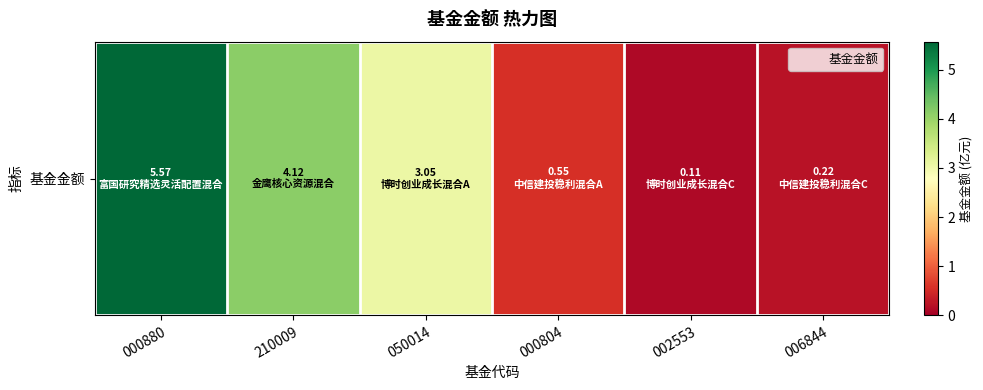

What is the average value?

2.3